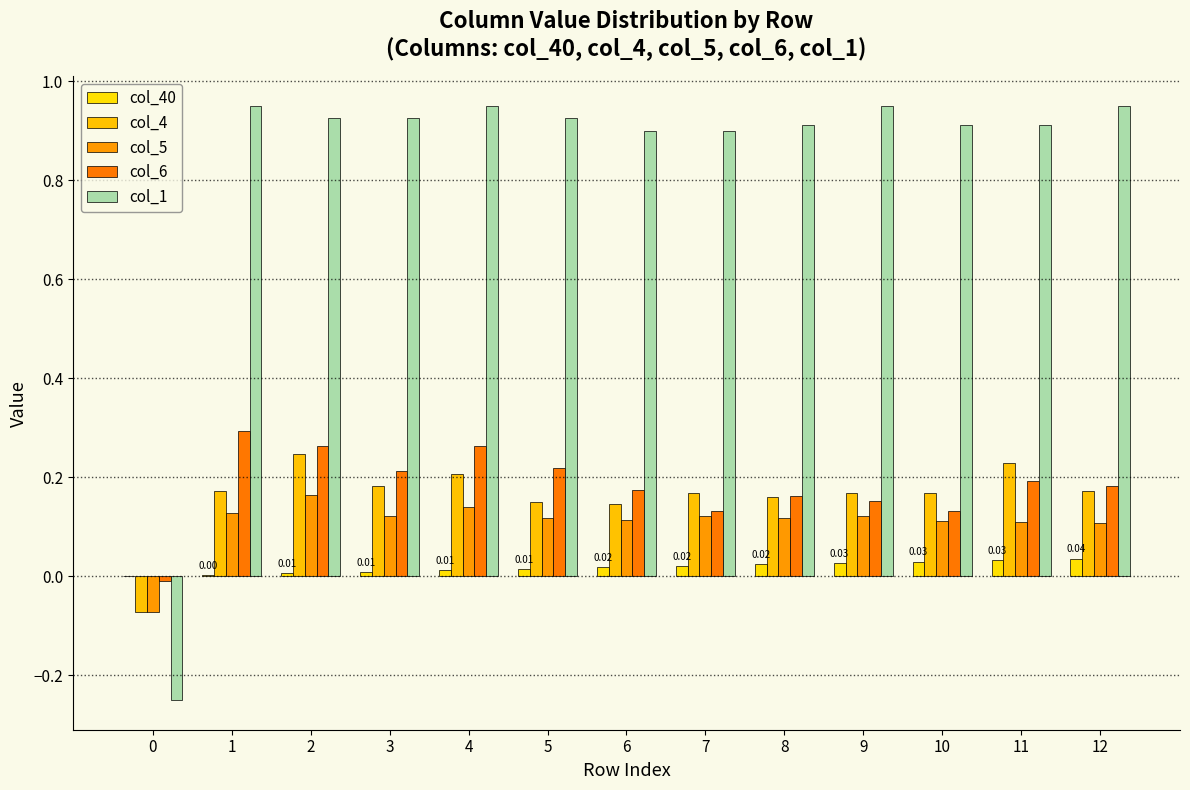

Is the value of col_5 at 2 greater than the value of col_1 at 1?

No